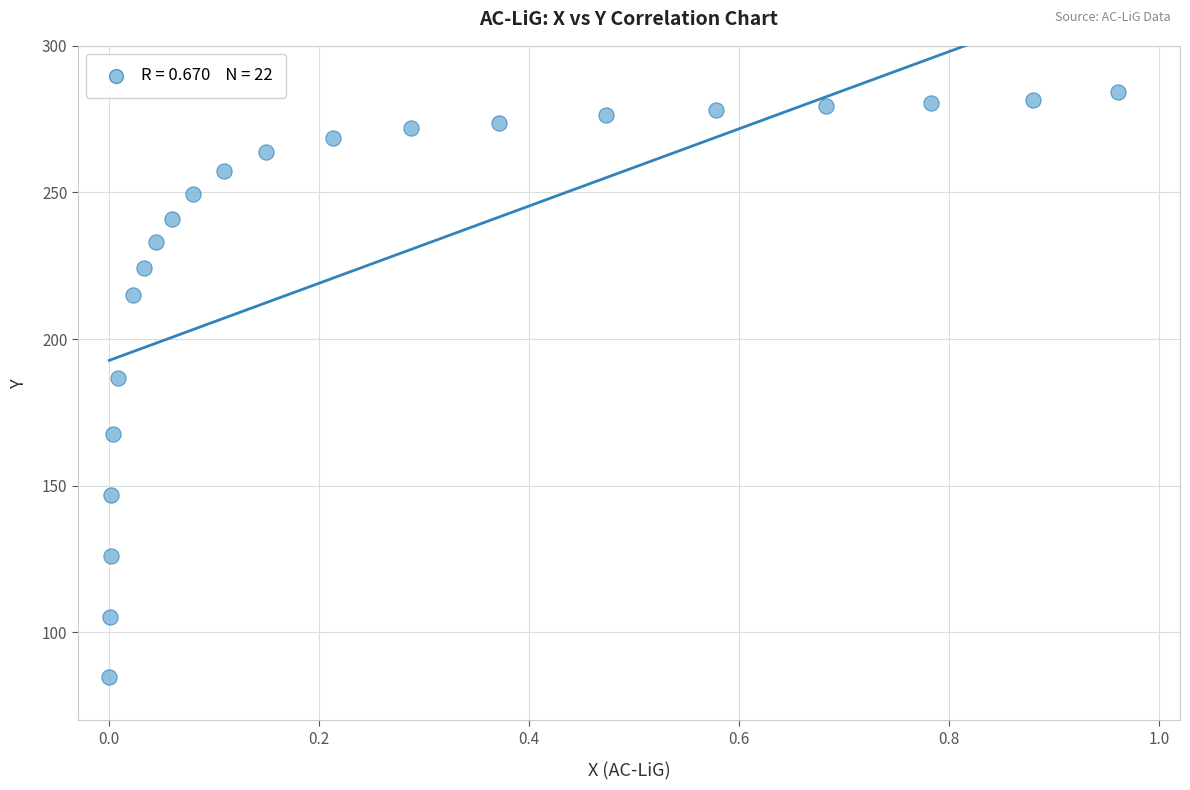

What is the range of Y values (max minus min)?

199.7